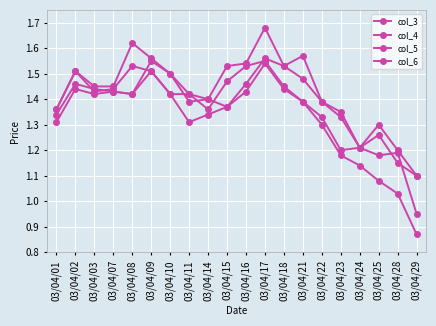

How many data points does each series have?

20